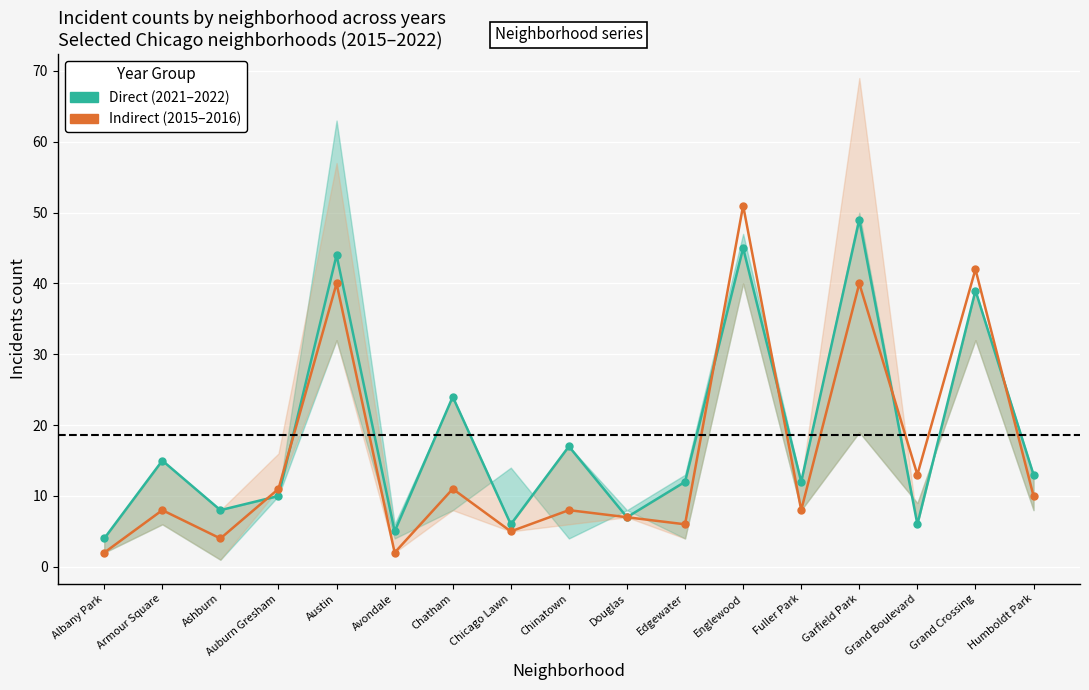

What is the value of the Direct point at the 1st from the left?

4